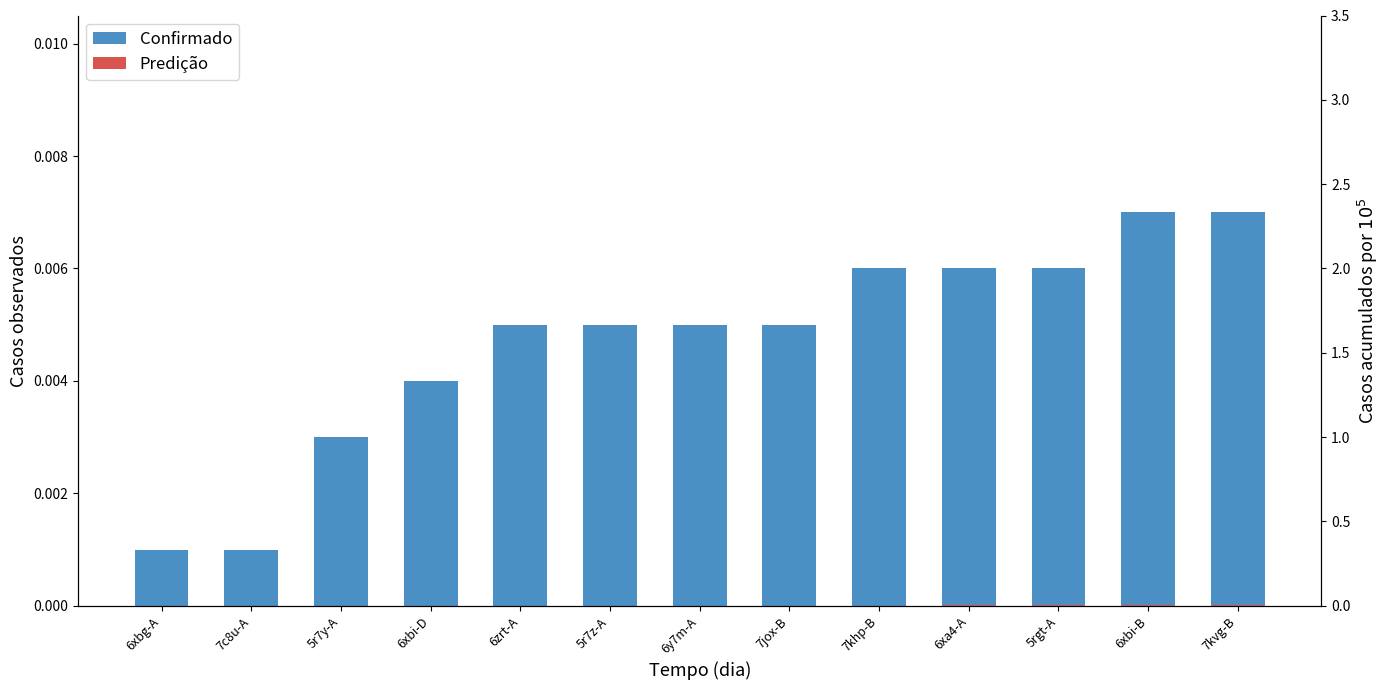

Rank the categories by value from highest to lowest.

6xbi-B, 7kvg-B, 7khp-B, 6xa4-A, 5rgt-A, 6zrt-A, 5r7z-A, 6y7m-A, 7jox-B, 6xbi-D, 5r7y-A, 6xbg-A, 7c8u-A